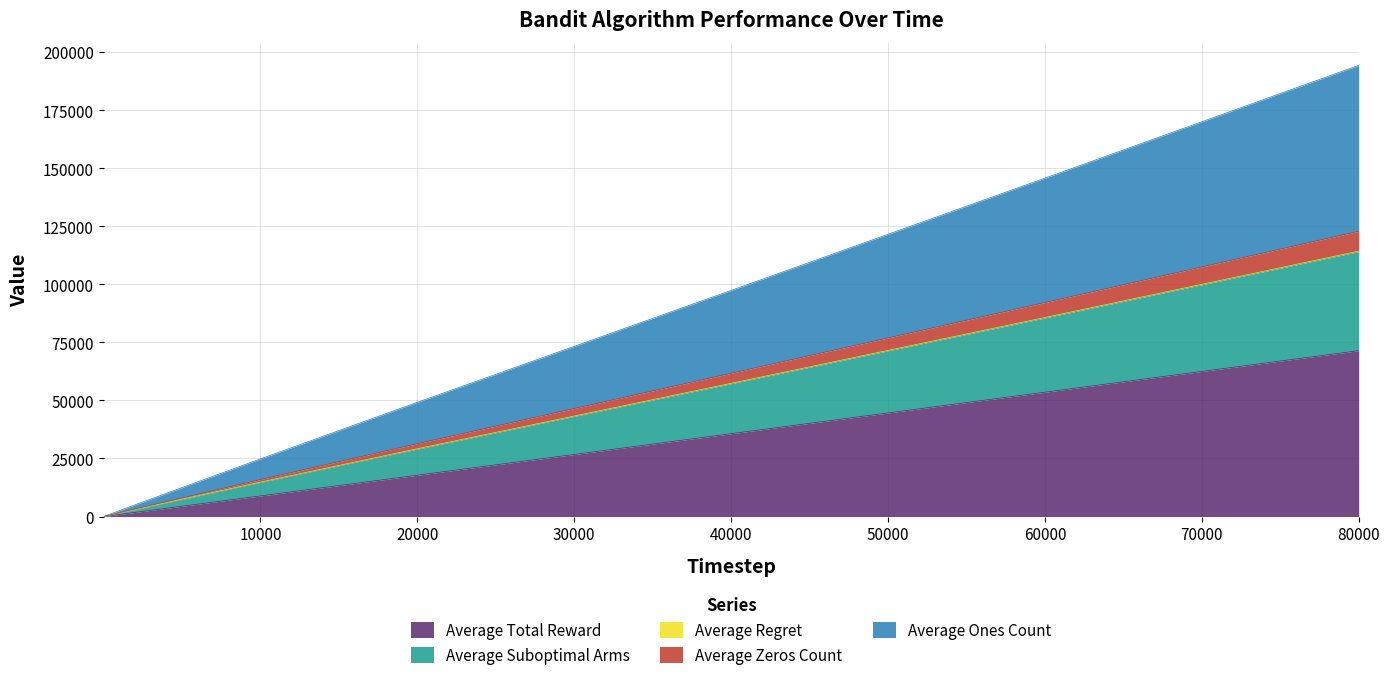

Where does the Average Zeros Count series first go above 14824?

10000